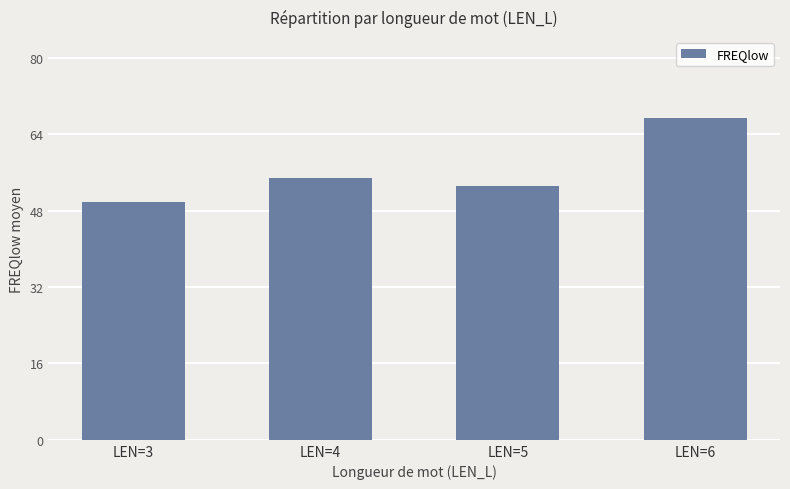

Read the value at LEN=5.

53.1